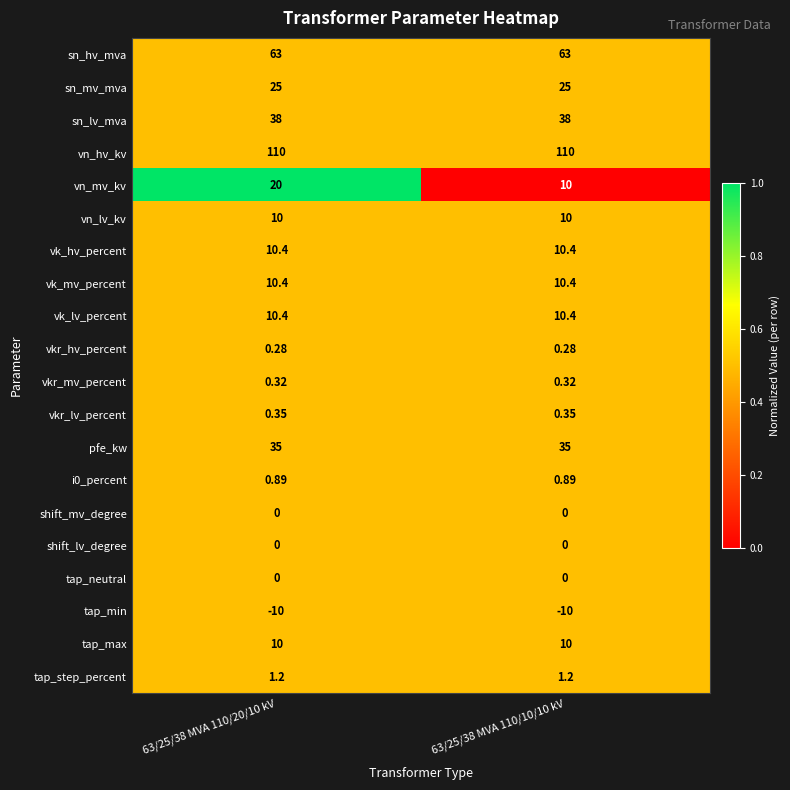

Which series has the largest range (max minus min)?

vn_mv_kv